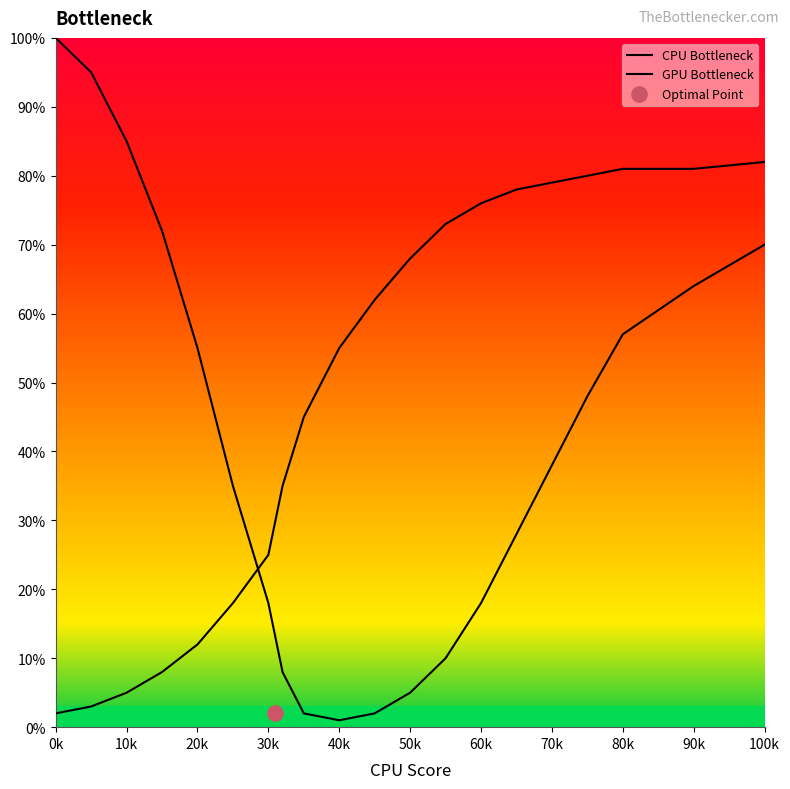

Which series reaches the minimum Y coordinate?

CPU Bottleneck